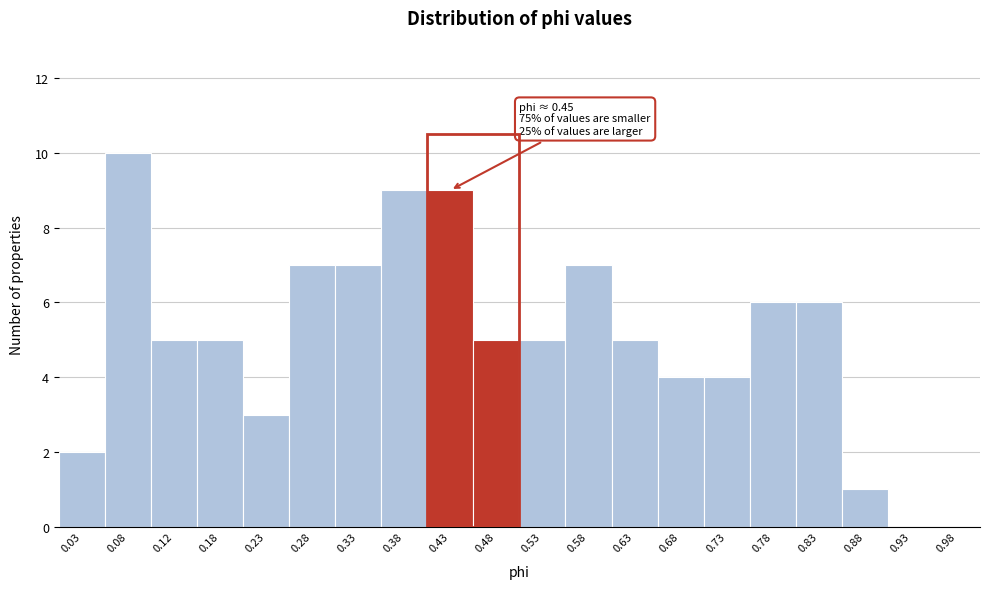

Which range on the x-axis has the tallest bar?

0.05 to 0.10